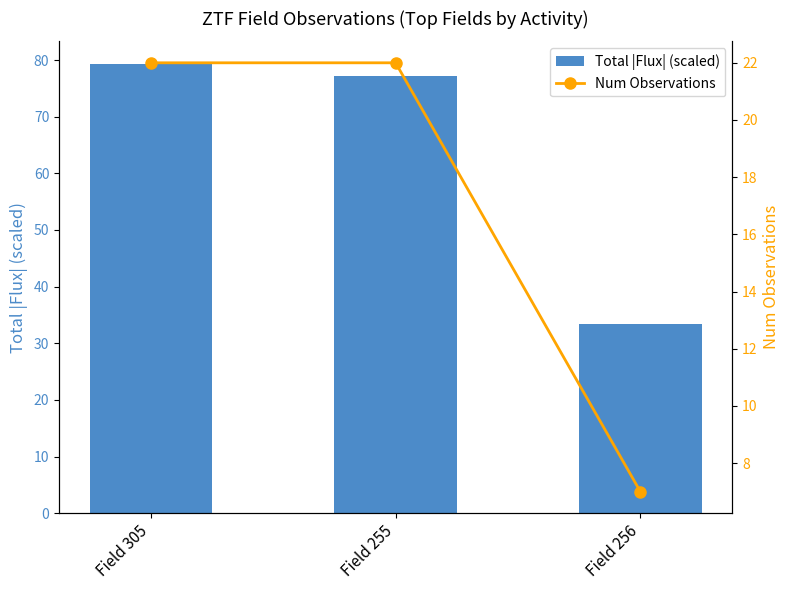

Rank the series by their maximum value, from highest to lowest.

Total |Flux| (scaled), Num Observations